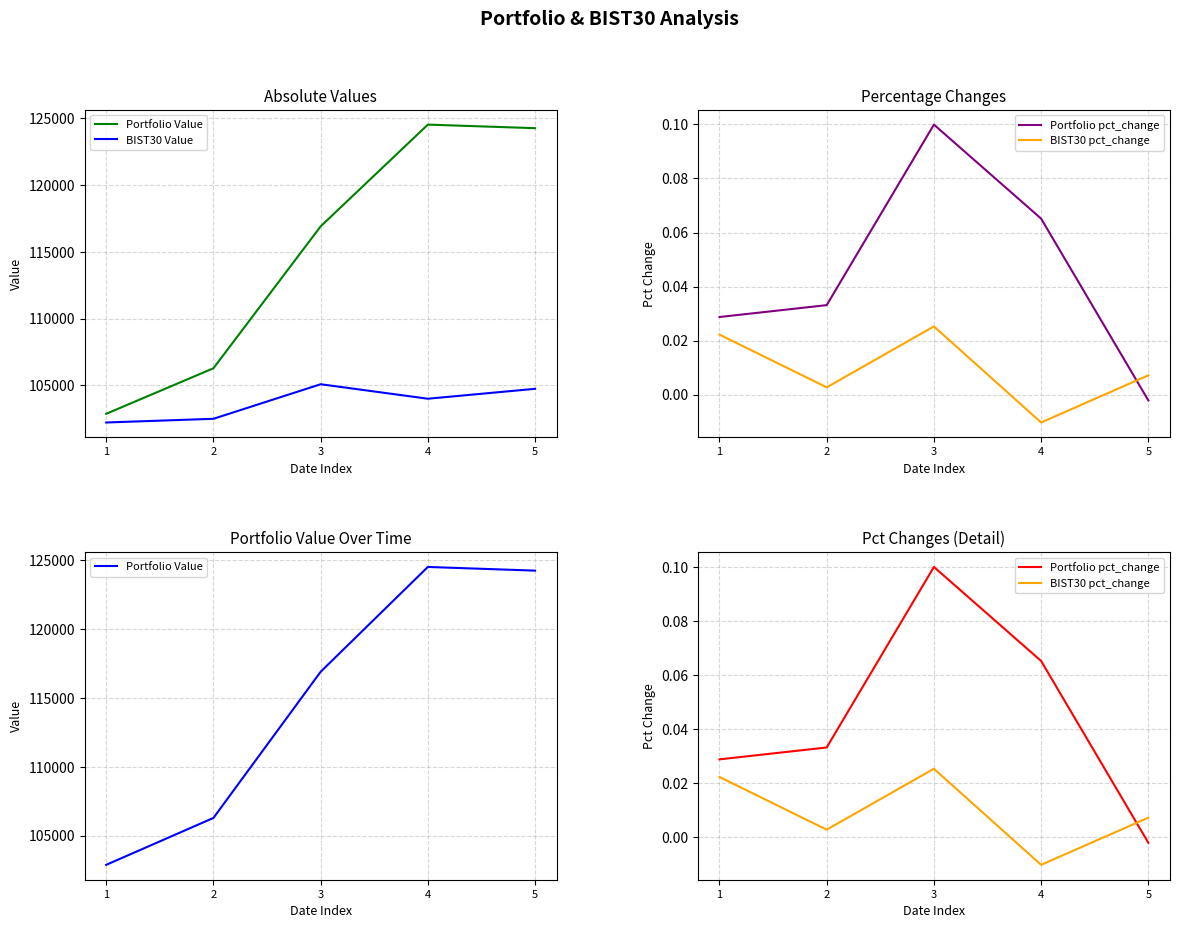

At how many categories does at least one series exceed 119144?

2